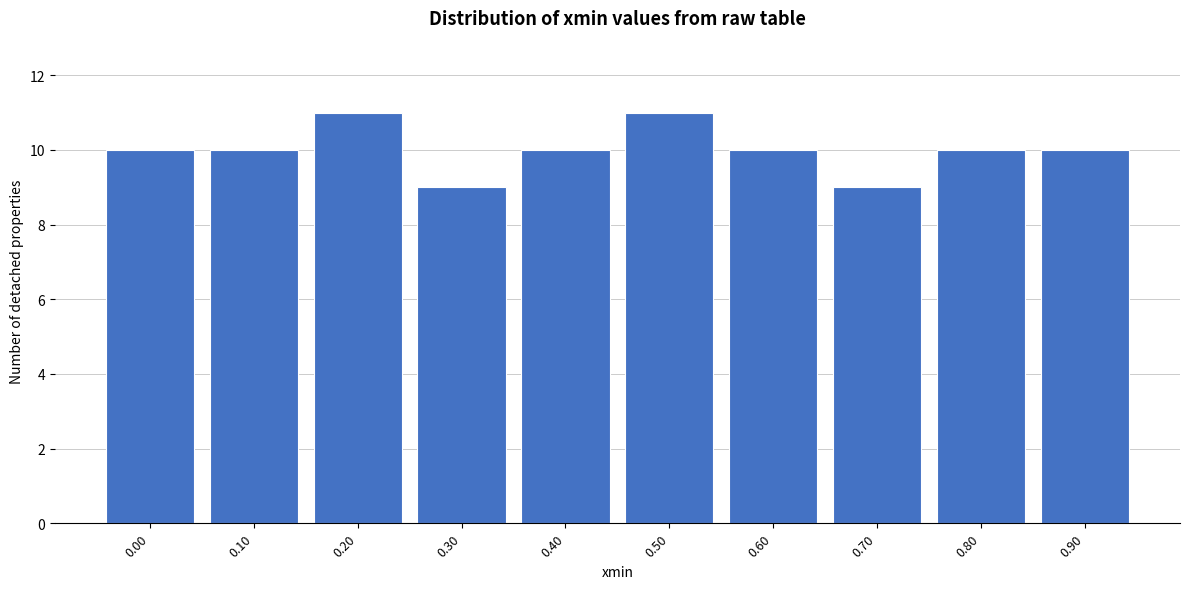

Reading left to right, list all the values displayed in this chart.

10	10	11	9	10	11	10	9	10	10